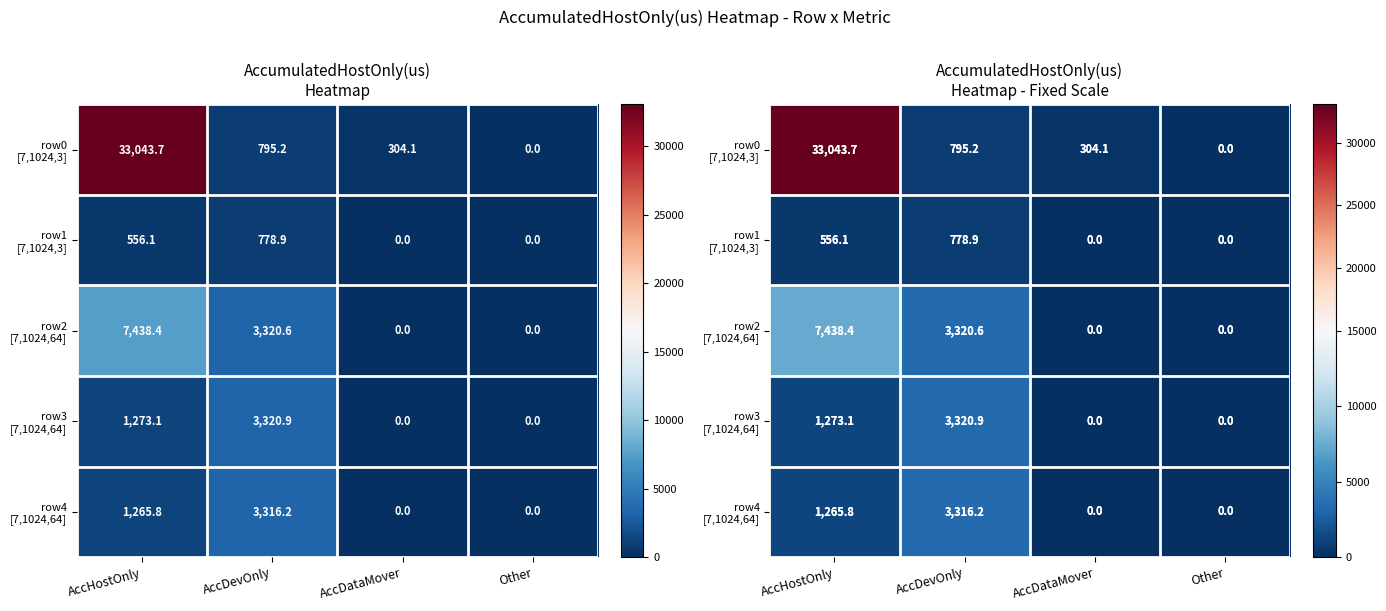

List the labels in order of row2 [7,1024,64] value, largest first.

AccHostOnly, AccDevOnly, AccDataMover, Other